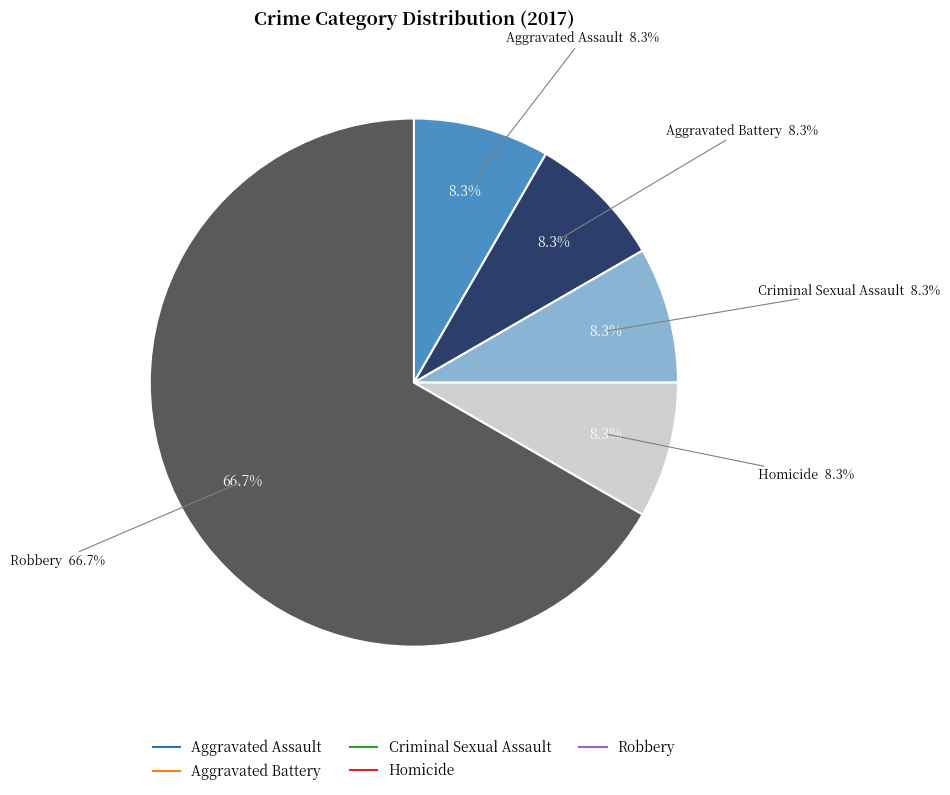

Which category has the smallest portion of the pie?

Aggravated Assault